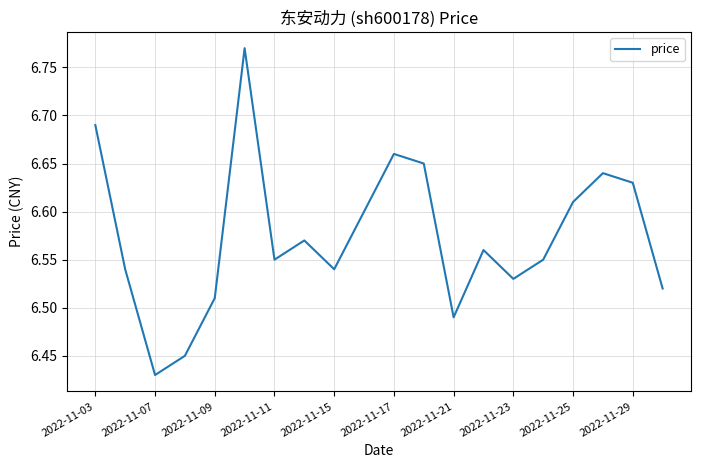

True or false: the data shows 4.0 at 2022-11-21.

False